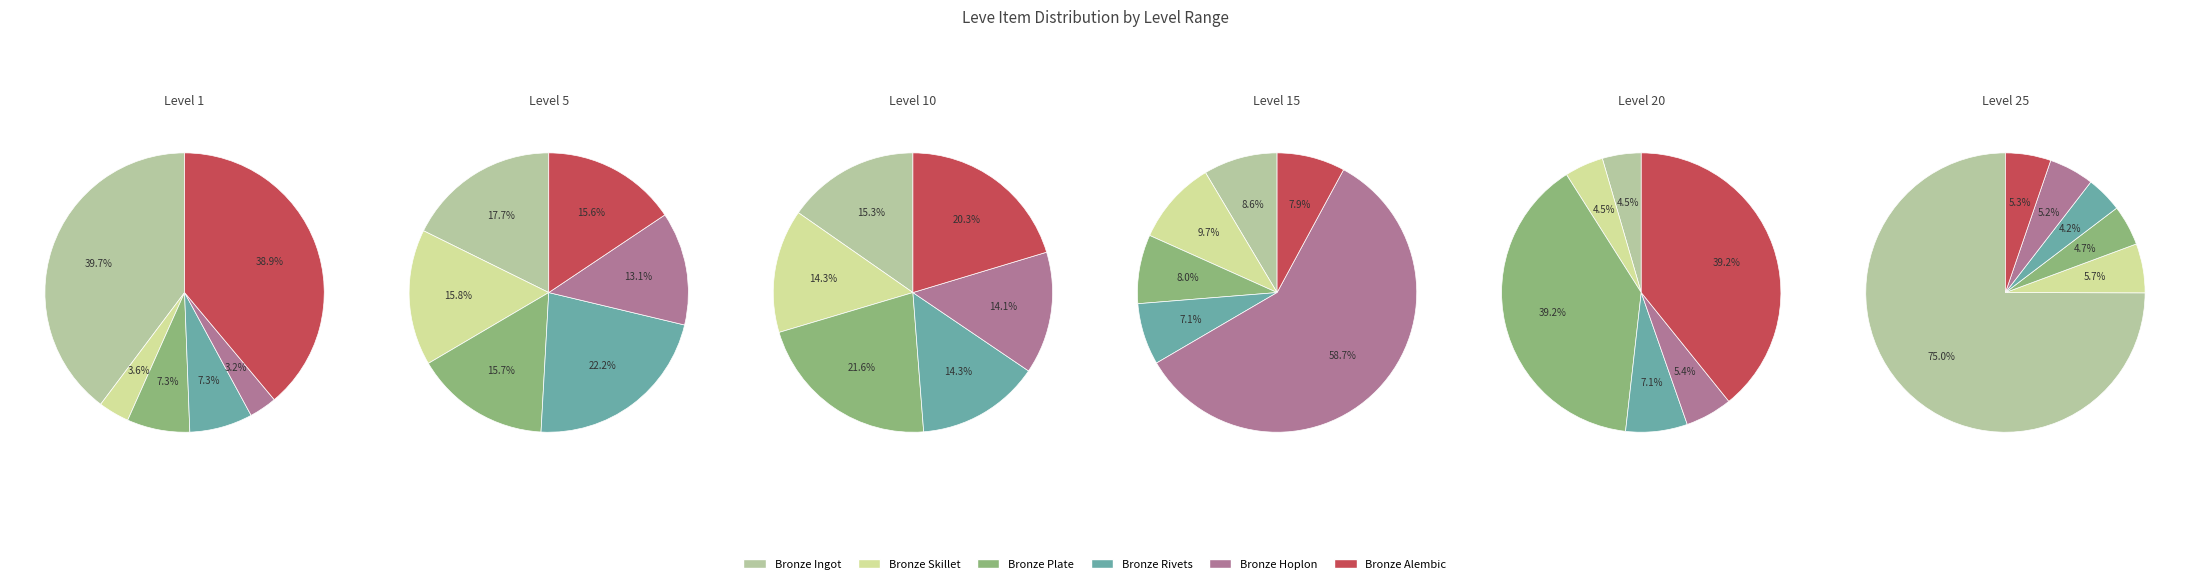

The Bronze Plate slice represents 11% of the pie. True or false?

False